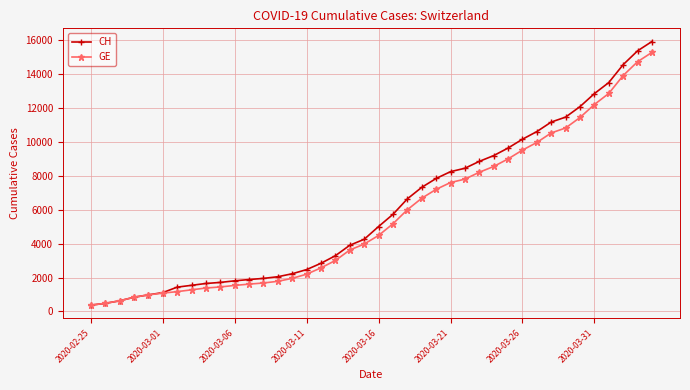

At how many categories does at least one series exceed 5558?

19